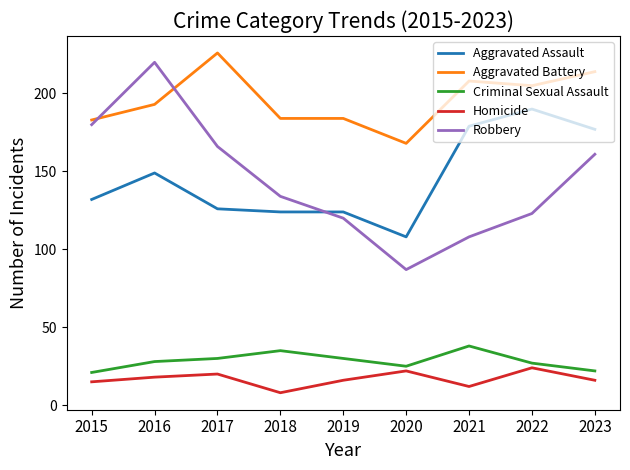

True or false: Criminal Sexual Assault and Homicide cross at least once.

False